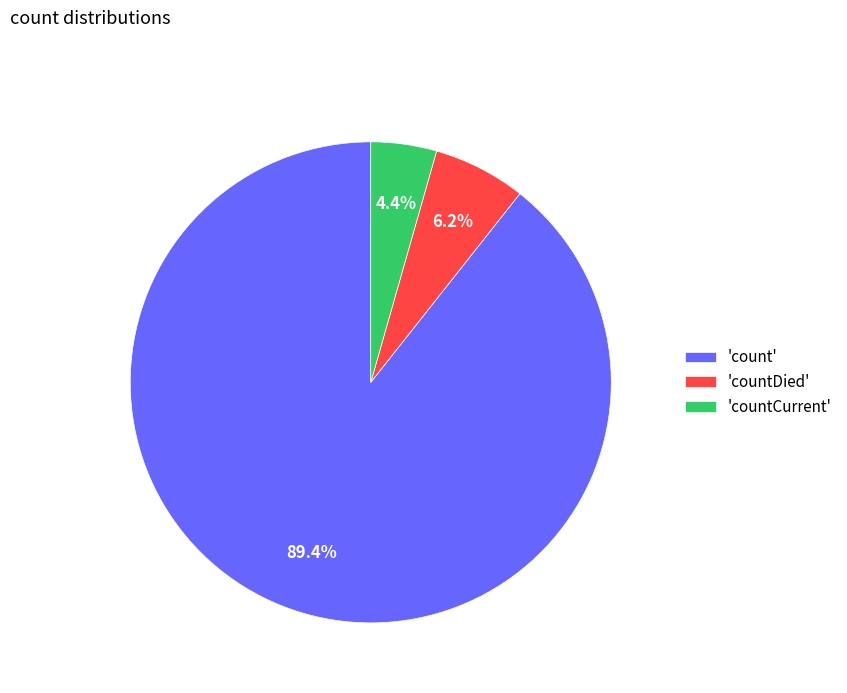

Count the number of slices in the pie.

3